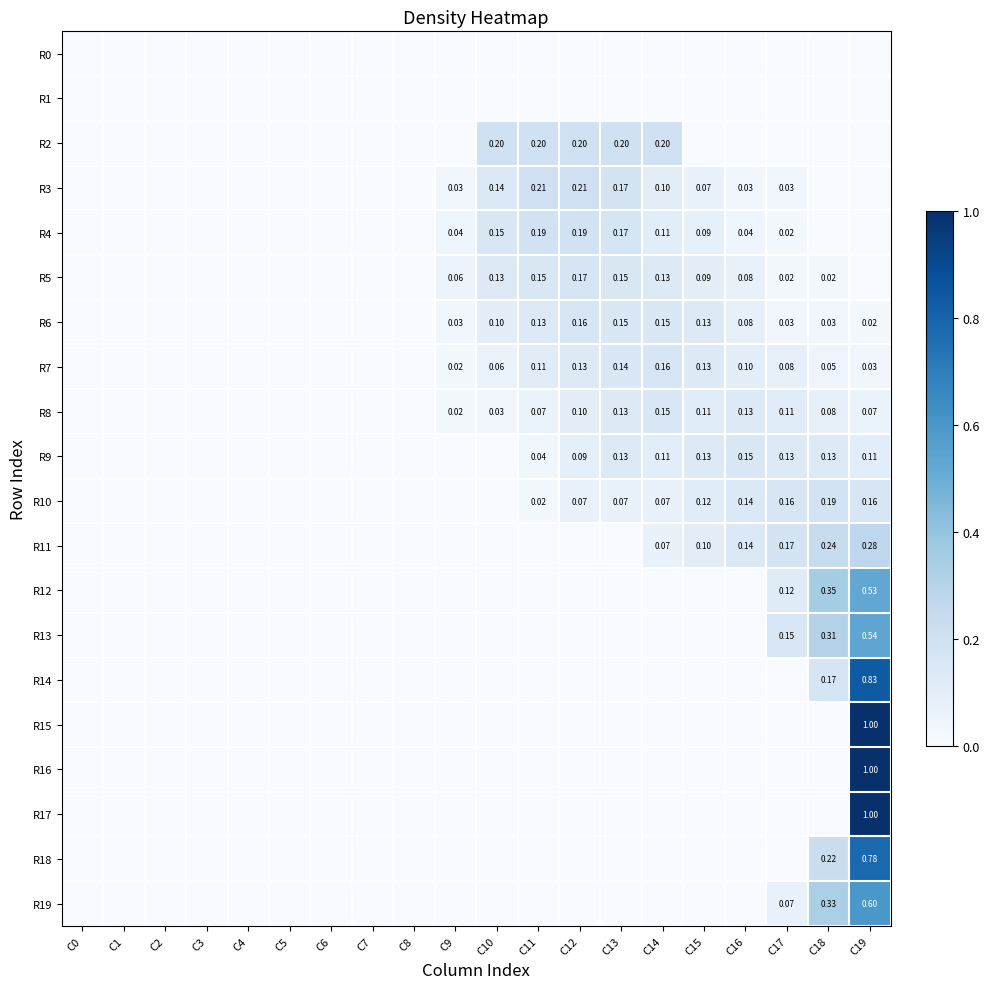

The R5 series shows 0.0 at C16. True or false?

False